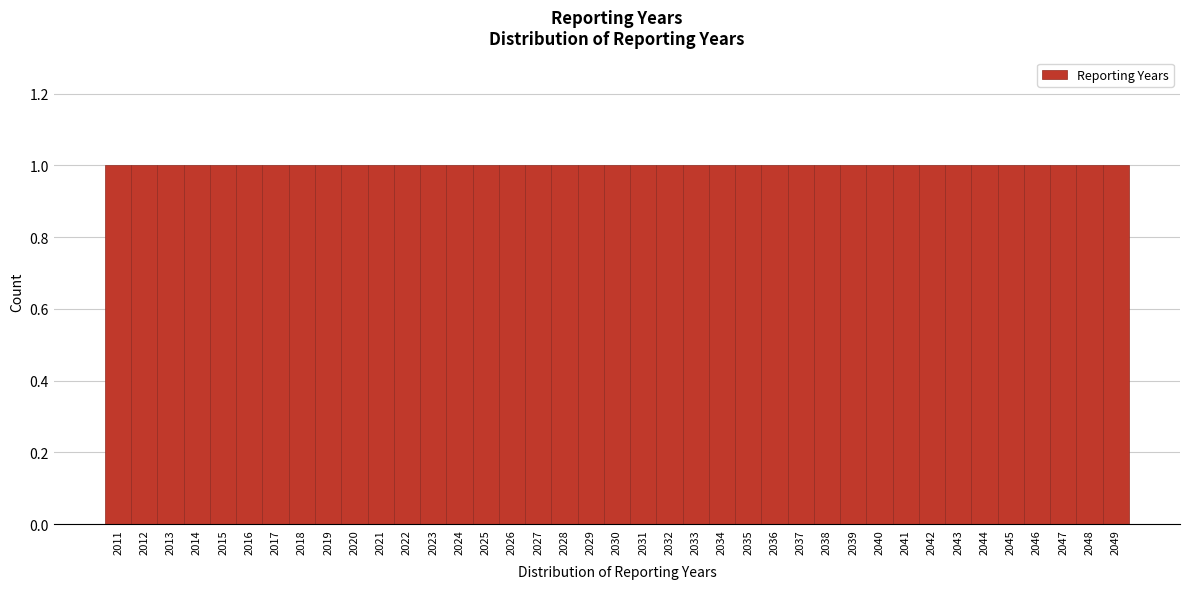

Reading left to right, list every bar in this chart as the range it spans on the x-axis followed by its height. The values are not printed on the chart, so give them approximately, as read against the axis.

2010.5 to 2011.5: 1
2011.5 to 2012.5: 1
2012.5 to 2013.5: 1
2013.5 to 2014.5: 1
2014.5 to 2015.5: 1
2015.5 to 2016.5: 1
2016.5 to 2017.5: 1
2017.5 to 2018.5: 1
2018.5 to 2019.5: 1
2019.5 to 2020.5: 1
2020.5 to 2021.5: 1
2021.5 to 2022.5: 1
2022.5 to 2023.5: 1
2023.5 to 2024.5: 1
2024.5 to 2025.5: 1
2025.5 to 2026.5: 1
2026.5 to 2027.5: 1
2027.5 to 2028.5: 1
2028.5 to 2029.5: 1
2029.5 to 2030.5: 1
2030.5 to 2031.5: 1
2031.5 to 2032.5: 1
2032.5 to 2033.5: 1
2033.5 to 2034.5: 1
2034.5 to 2035.5: 1
2035.5 to 2036.5: 1
2036.5 to 2037.5: 1
2037.5 to 2038.5: 1
2038.5 to 2039.5: 1
2039.5 to 2040.5: 1
2040.5 to 2041.5: 1
2041.5 to 2042.5: 1
2042.5 to 2043.5: 1
2043.5 to 2044.5: 1
2044.5 to 2045.5: 1
2045.5 to 2046.5: 1
2046.5 to 2047.5: 1
2047.5 to 2048.5: 1
2048.5 to 2049.5: 1